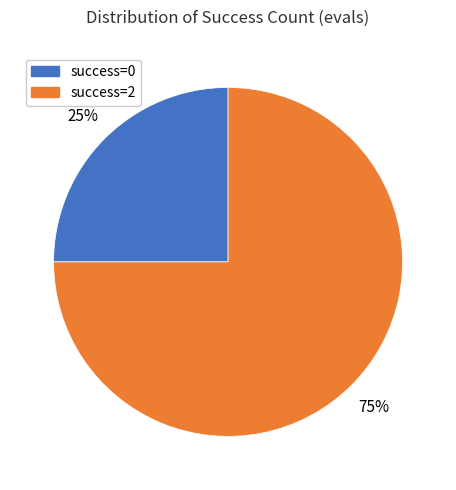

Is there any slice that represents more than half of the pie?

Yes